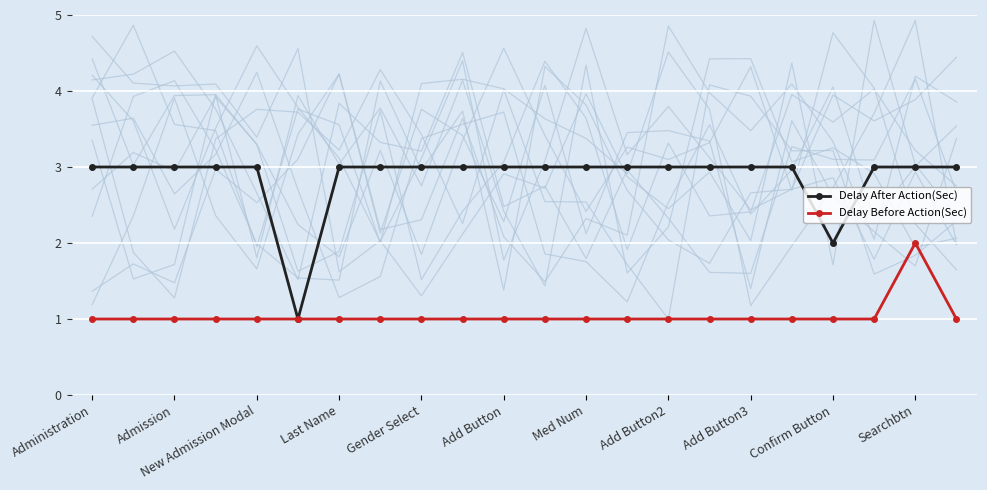

True or false: Delay After Action(Sec) and Delay Before Action(Sec) intersect in this chart.

False